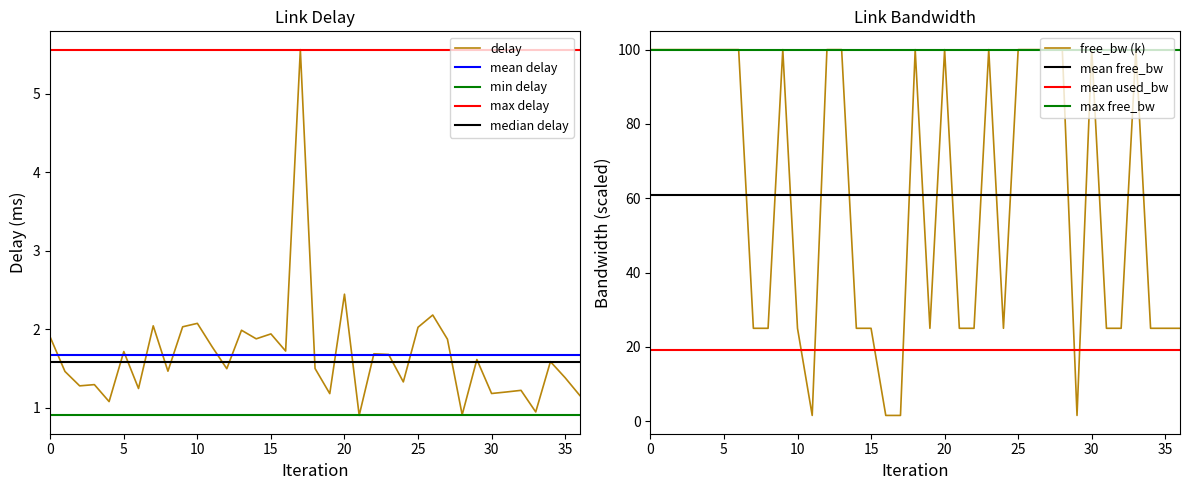

Which series has the widest spread of values?

free_bw